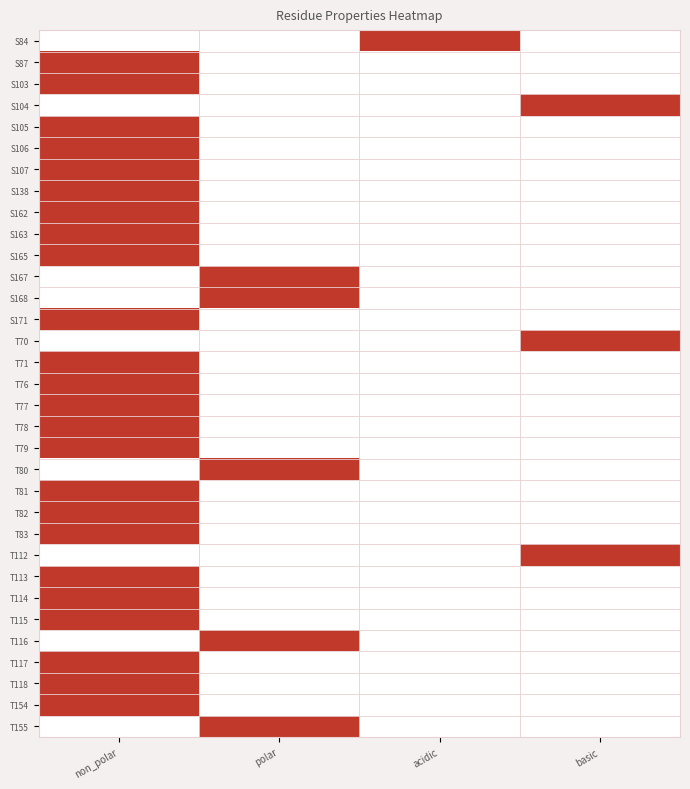

What is the total value across all series at acidic?

1